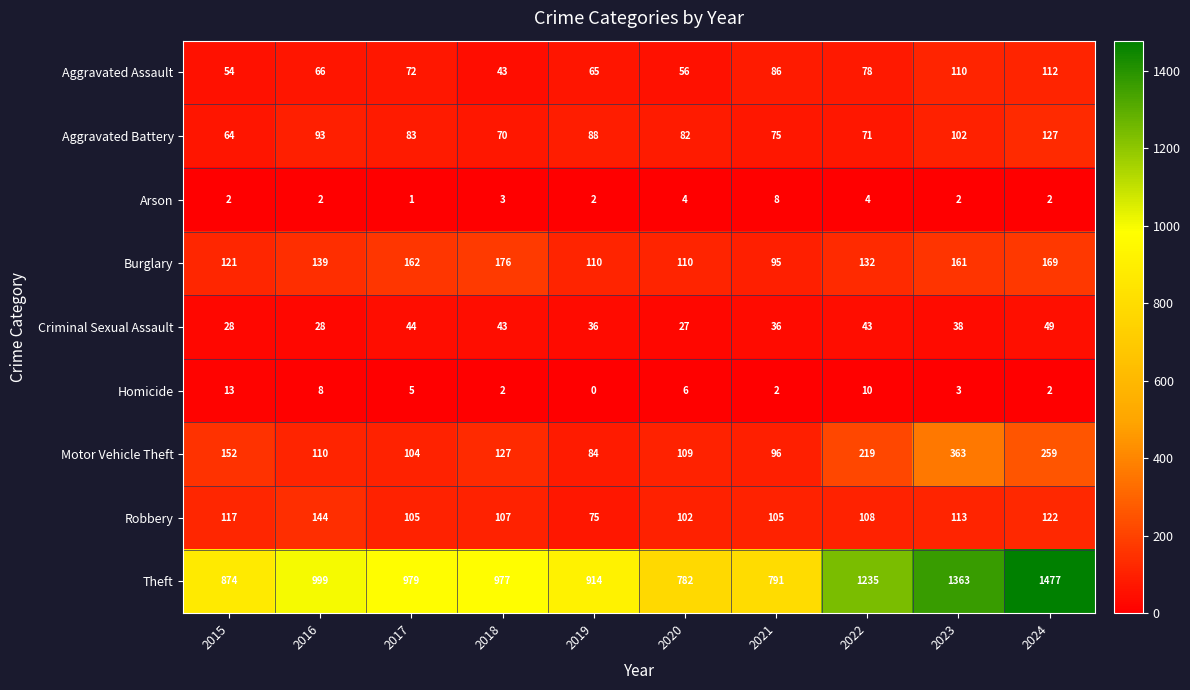

At which category is the sum across all series the highest?

2024